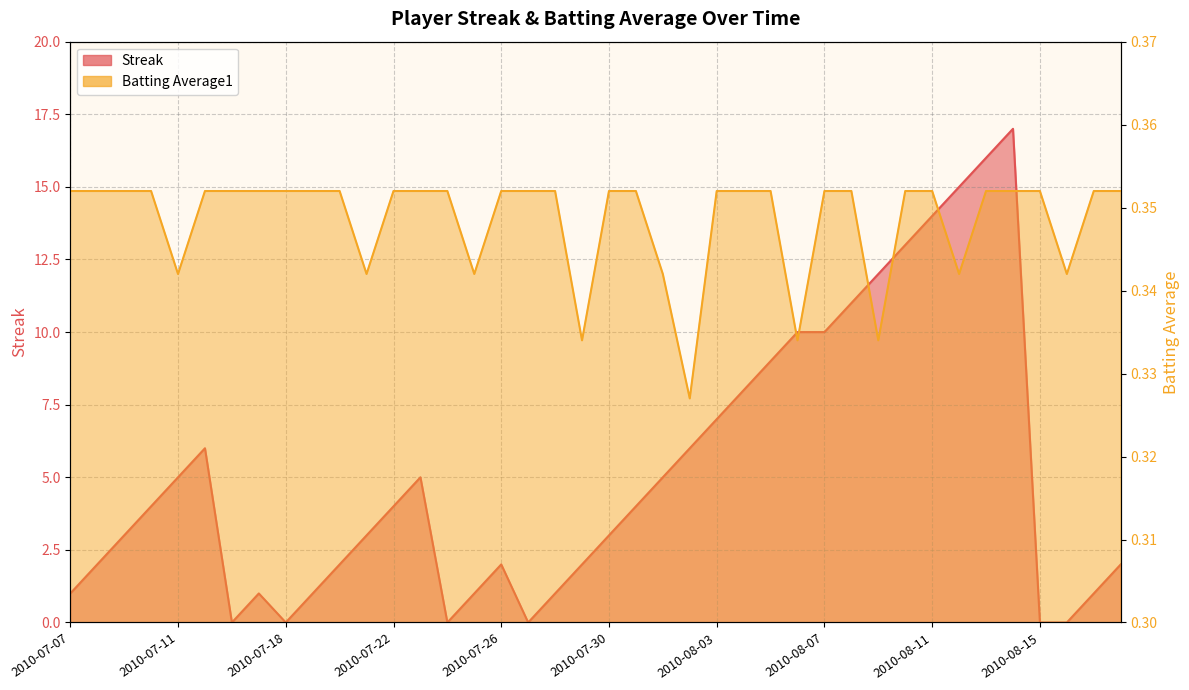

What is the label of the 36th point from the right?

2010-07-11